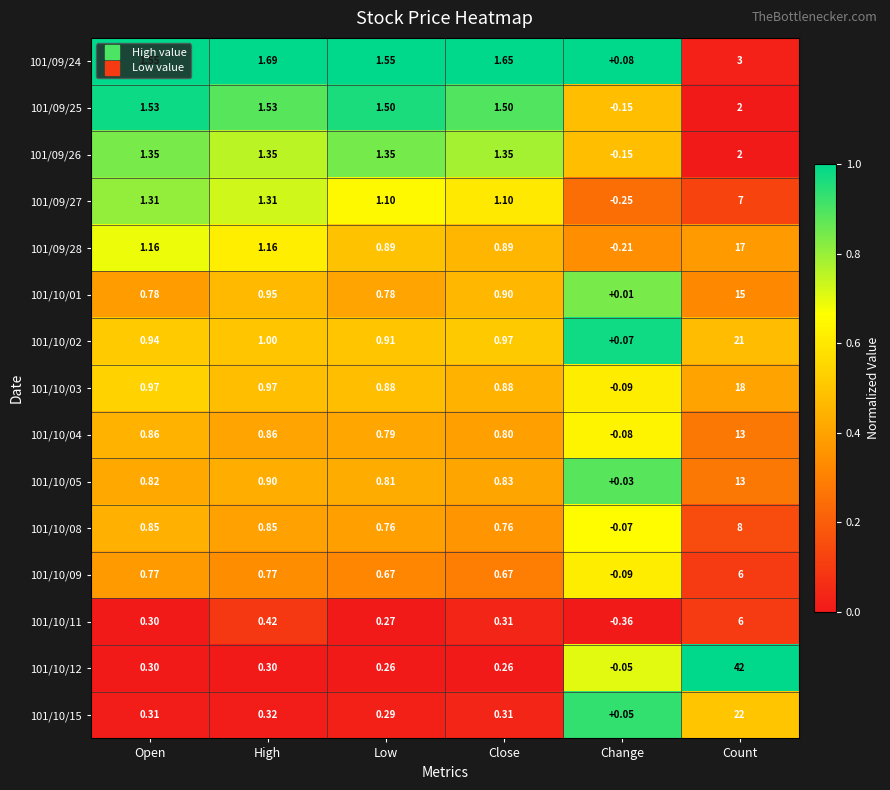

What is the total value across all series at Open?

13.8